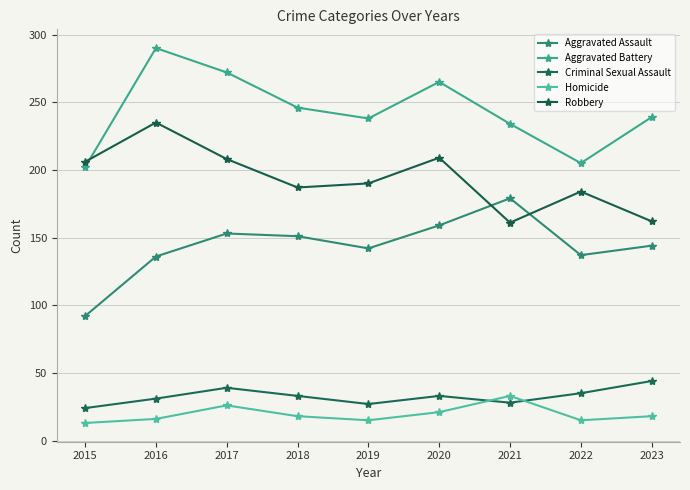

What is the total value across all series at 2020?

687